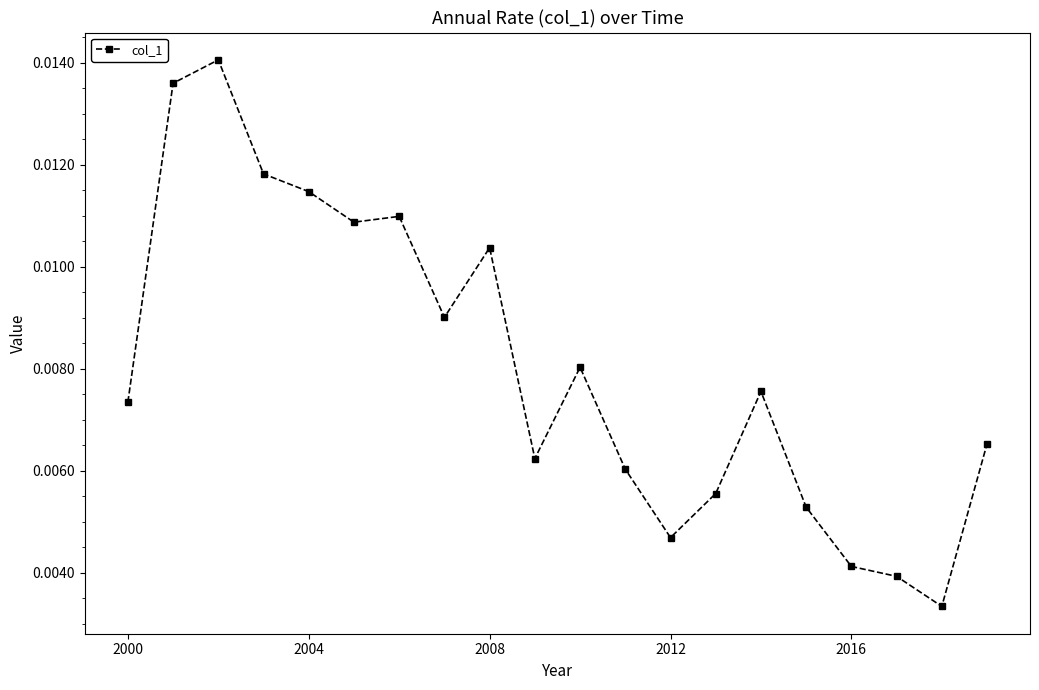

True or false: there are more than 1 points higher than both neighbors.

True